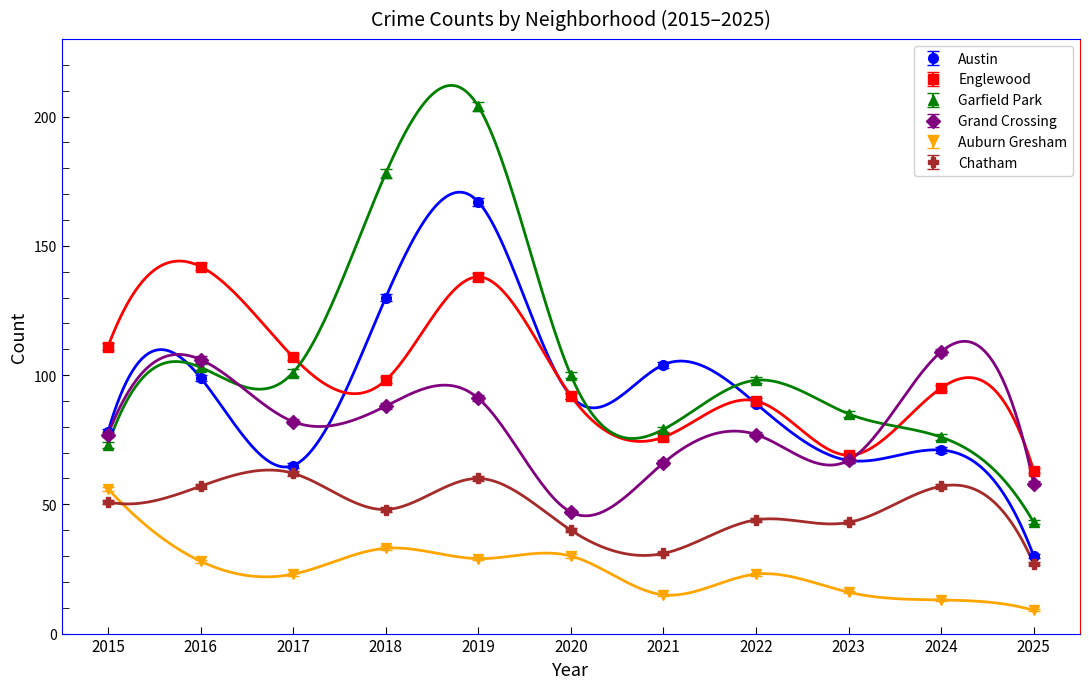

Which series has the largest range (max minus min)?

Garfield Park